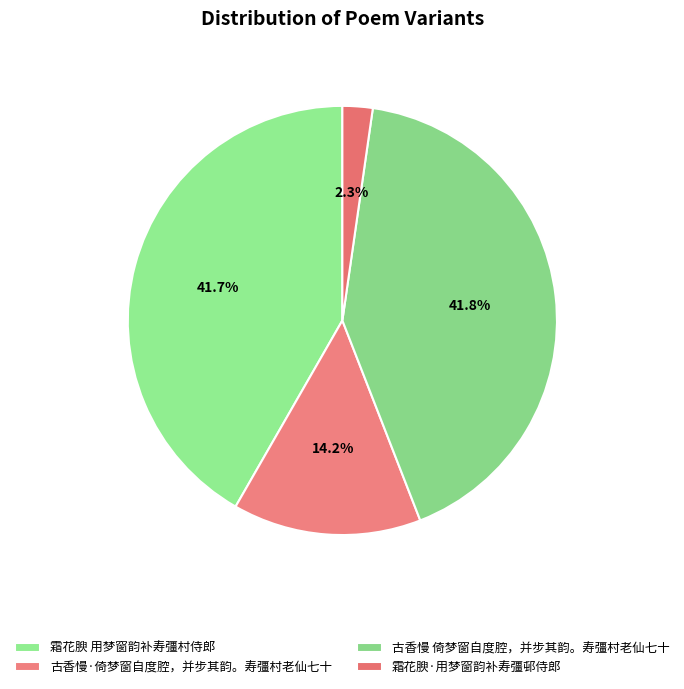

Combined, do 霜花腴 用梦窗韵补寿彊村侍郎 and 古香慢 倚梦窗自度腔，并步其韵。寿彊村老仙七十 account for over 50%?

Yes